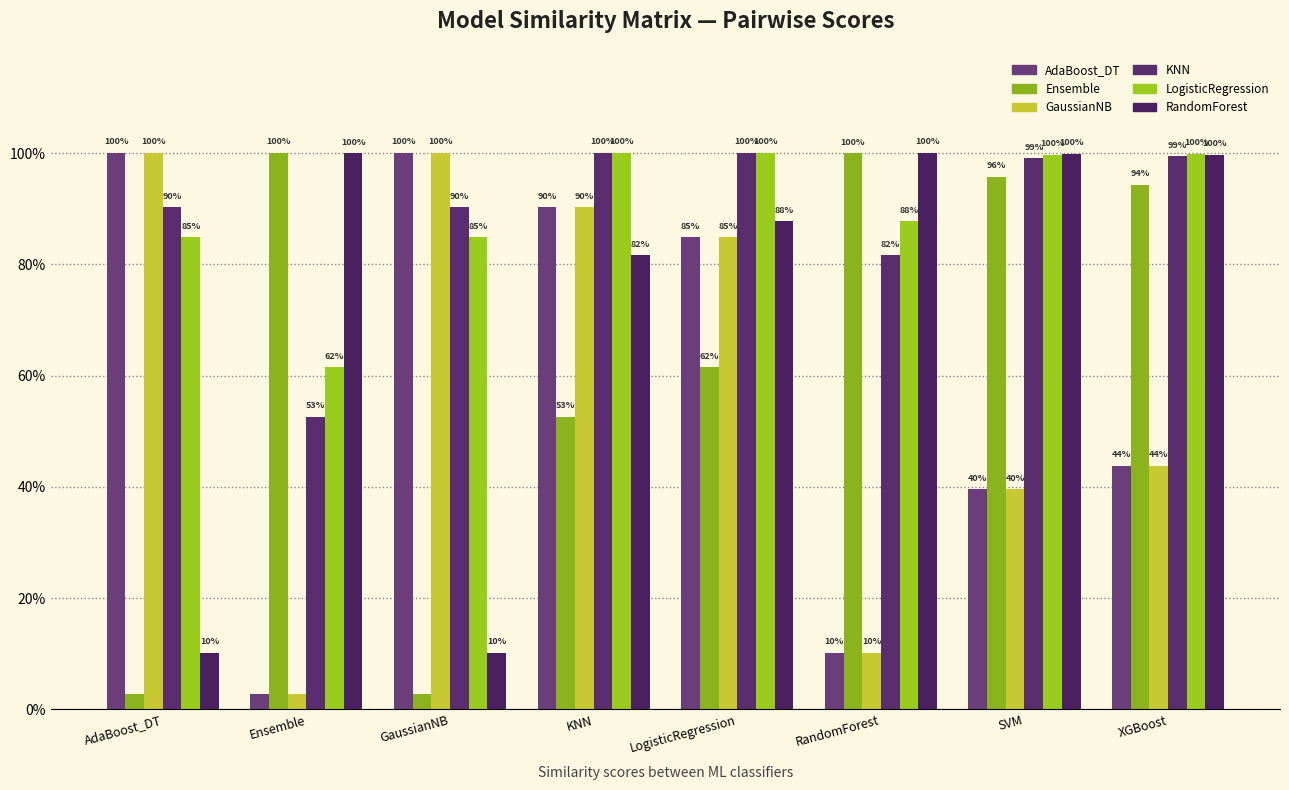

Are the bars horizontal?

No